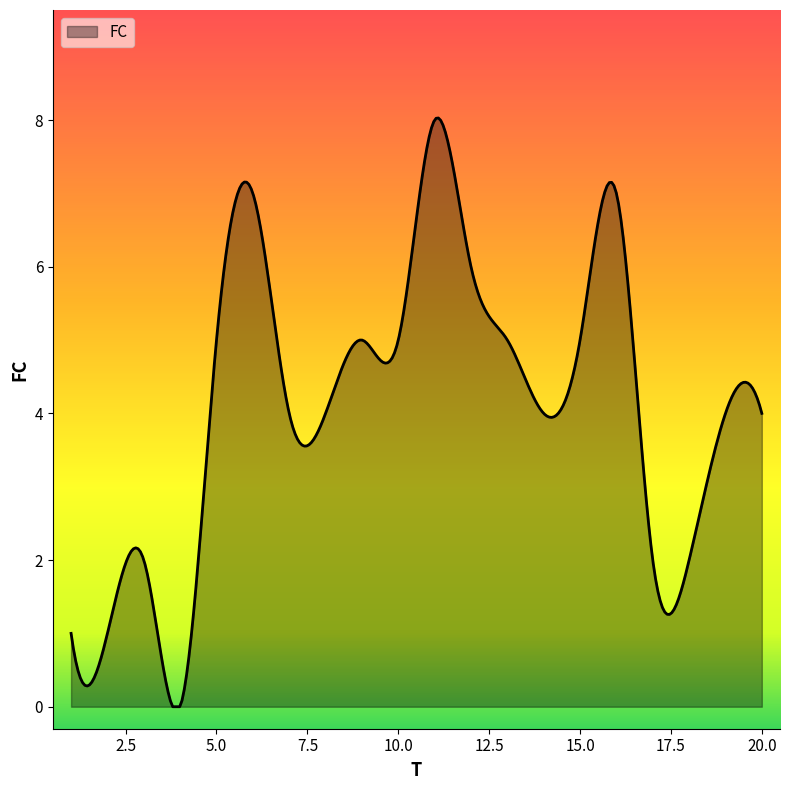

What is the greatest value displayed?

8.0